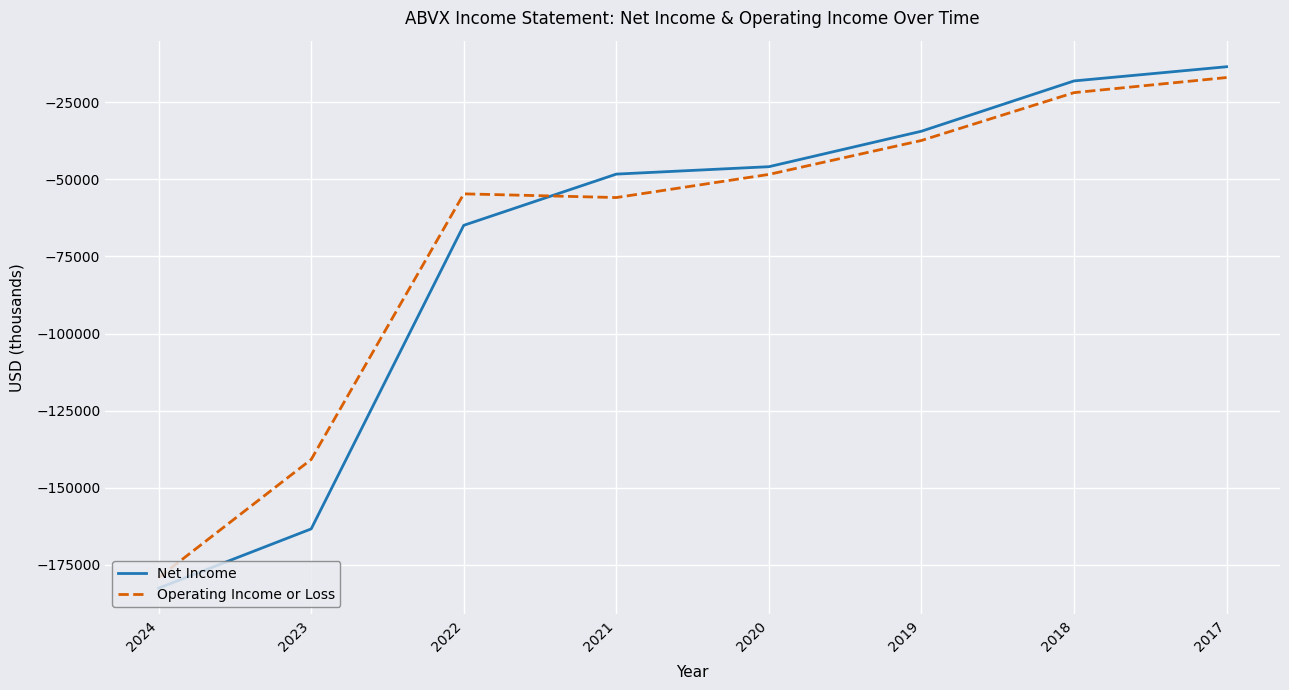

Reading left to right, transcribe all the data shown in this chart.

Net Income: -182500	-163300	-64900	-48300	-45900	-34400	-18100	-13500
Operating Income or Loss: -179100	-140800	-54700	-55900	-48400	-37400	-21900	-17000